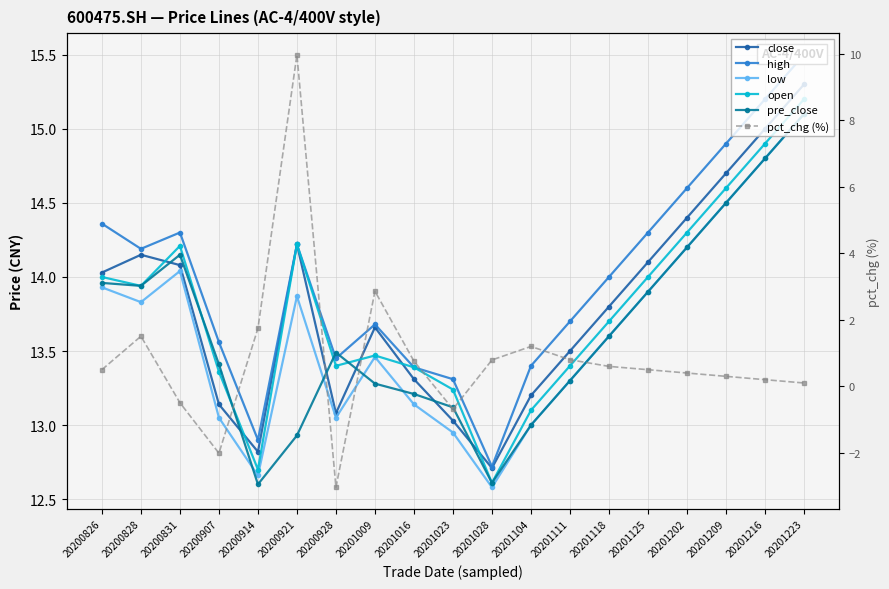

The value of open at 20200826 is 14.0. True or false?

True